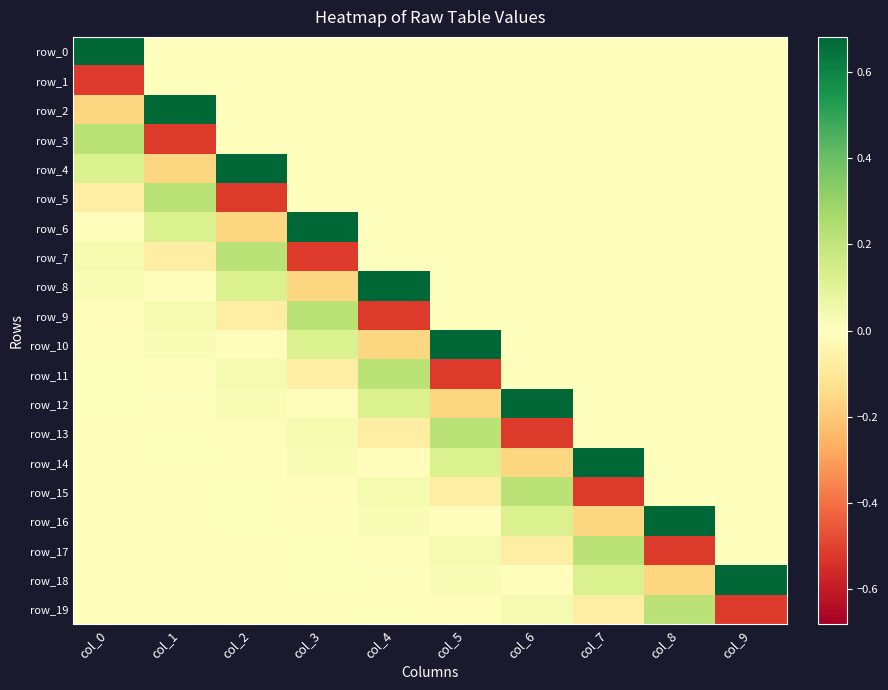

Reading right to left, transcribe all the data shown in this chart.

row_0: 0.0	0.0	0.0	0.0	0.0	0.0	0.0	0.0	0.0	0.7
row_1: 0.0	0.0	0.0	0.0	0.0	0.0	0.0	0.0	0.0	-0.5
row_2: 0.0	0.0	0.0	0.0	0.0	0.0	0.0	0.0	0.7	-0.2
row_3: 0.0	0.0	0.0	0.0	0.0	0.0	0.0	0.0	-0.5	0.2
row_4: 0.0	0.0	0.0	0.0	0.0	0.0	0.0	0.7	-0.2	0.1
row_5: 0.0	0.0	0.0	0.0	0.0	0.0	0.0	-0.5	0.2	-0.1
row_6: 0.0	0.0	0.0	0.0	0.0	0.0	0.7	-0.2	0.1	-0.0
row_7: 0.0	0.0	0.0	0.0	0.0	0.0	-0.5	0.2	-0.1	0.0
row_8: 0.0	0.0	0.0	0.0	0.0	0.7	-0.2	0.1	-0.0	0.0
row_9: 0.0	0.0	0.0	0.0	0.0	-0.5	0.2	-0.1	0.0	-0.0
row_10: 0.0	0.0	0.0	0.0	0.7	-0.2	0.1	-0.0	0.0	0.0
row_11: 0.0	0.0	0.0	0.0	-0.5	0.2	-0.1	0.0	-0.0	0.0
row_12: 0.0	0.0	0.0	0.7	-0.2	0.1	-0.0	0.0	0.0	0.0
row_13: 0.0	0.0	0.0	-0.5	0.2	-0.1	0.0	-0.0	0.0	-0.0
row_14: 0.0	0.0	0.7	-0.2	0.1	-0.0	0.0	0.0	0.0	0.0
row_15: 0.0	0.0	-0.5	0.2	-0.1	0.0	-0.0	0.0	-0.0	0.0
row_16: 0.0	0.7	-0.2	0.1	-0.0	0.0	0.0	0.0	0.0	0.0
row_17: 0.0	-0.5	0.2	-0.1	0.0	-0.0	0.0	-0.0	0.0	0.0
row_18: 0.7	-0.2	0.1	-0.0	0.0	0.0	0.0	0.0	0.0	0.0
row_19: -0.5	0.2	-0.1	0.0	-0.0	0.0	-0.0	0.0	0.0	0.0